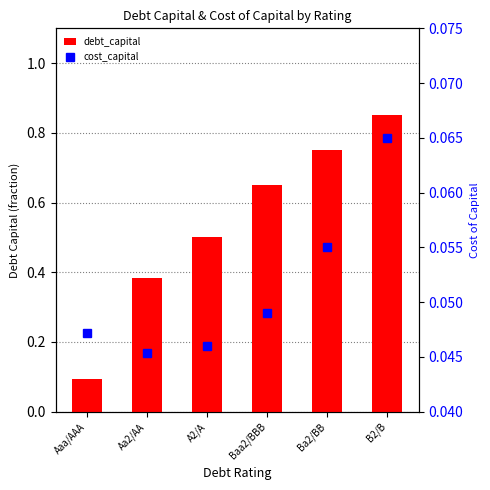

Which label corresponds to the smallest value in the chart?

Aa2/AA